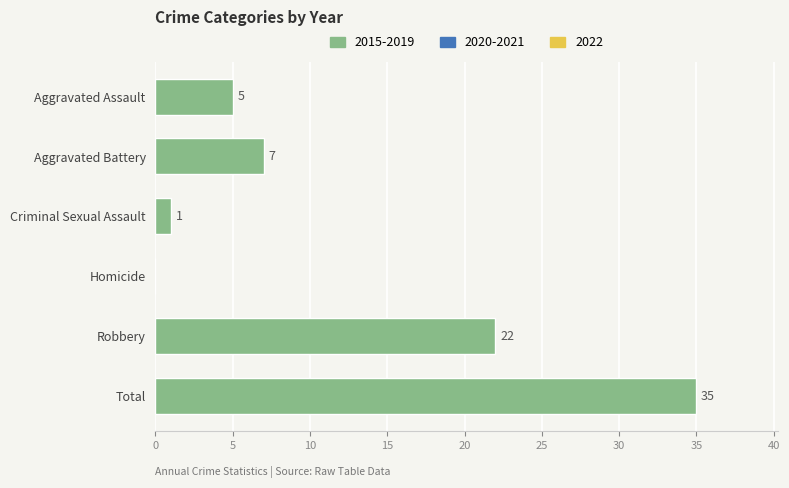

What is the sum of all values?

70